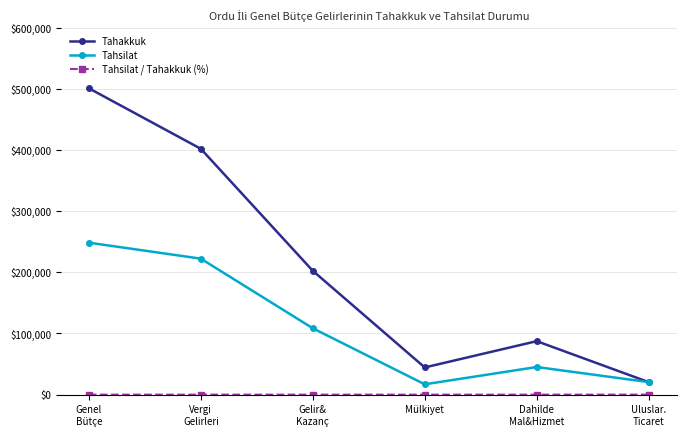

True or false: Tahakkuk has a value of 12234.1 at Mülkiyet.

False